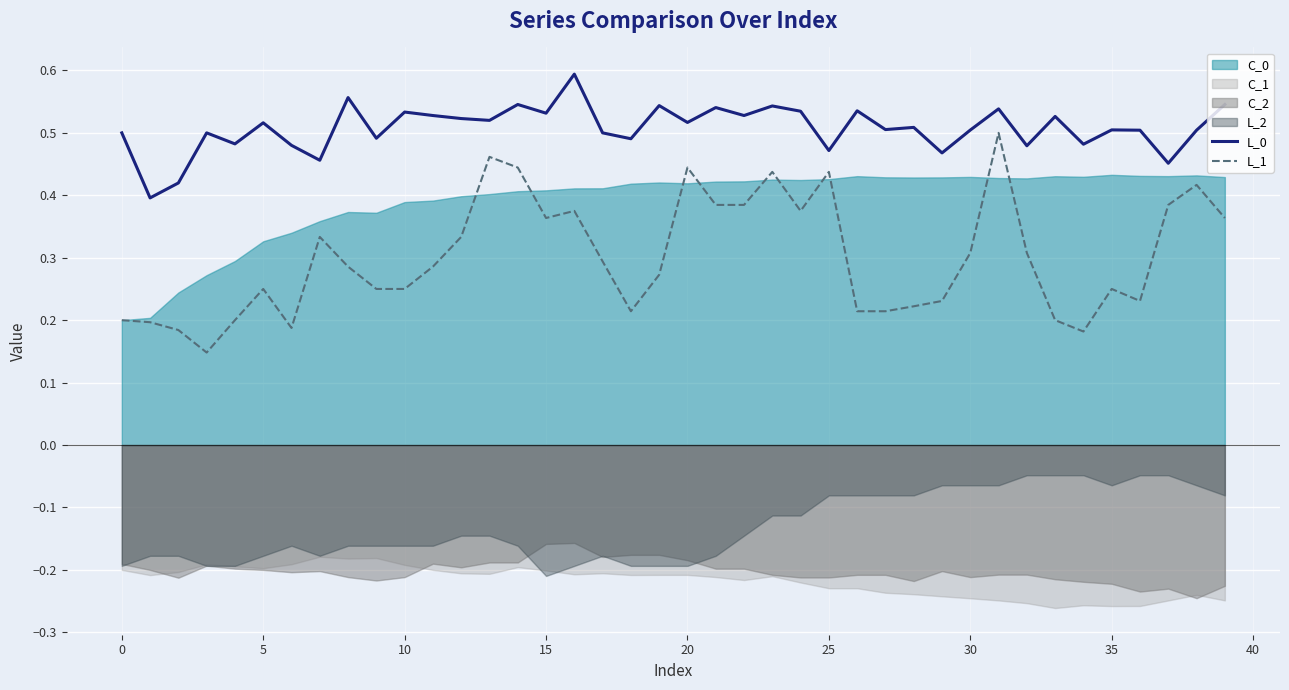

True or false: L_0 and L_1 intersect in this chart.

False